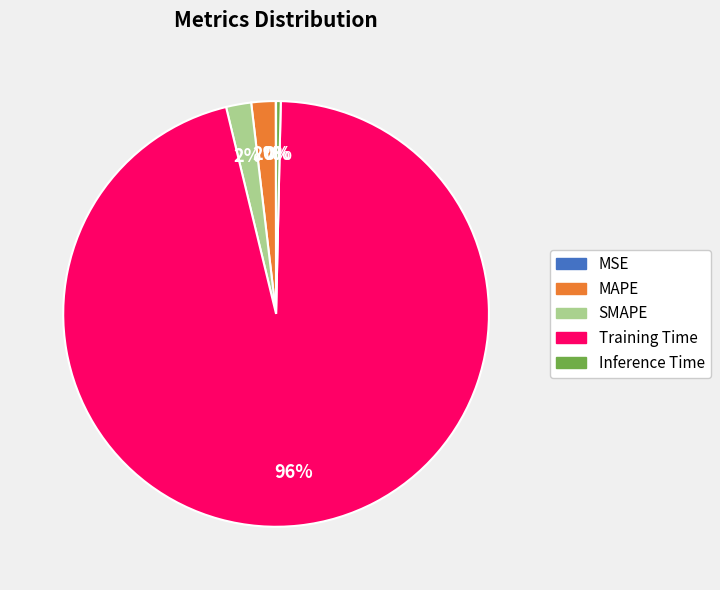

Between MAPE and Training Time, which is larger?

Training Time